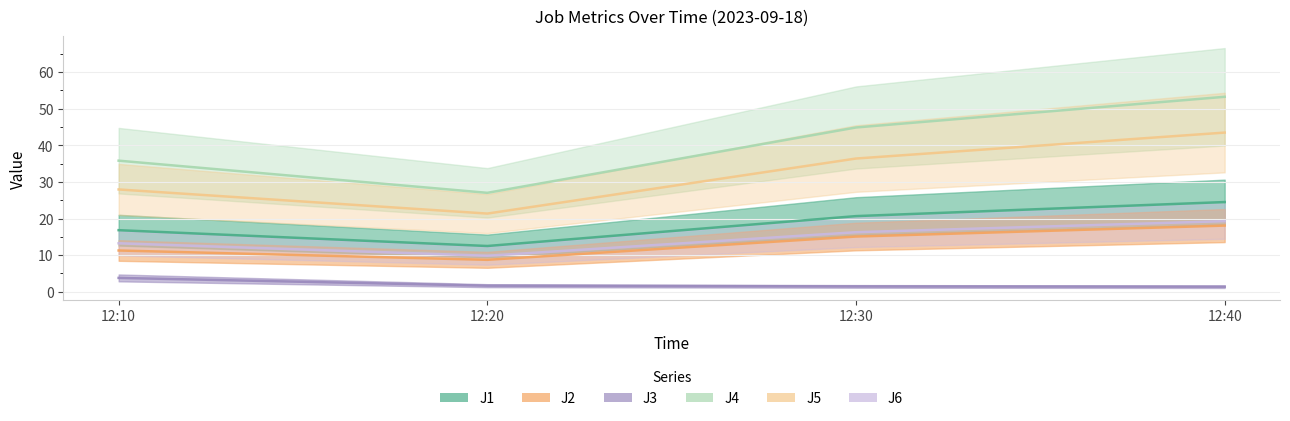

What is the difference between the highest and lowest values at 12:20?

25.4